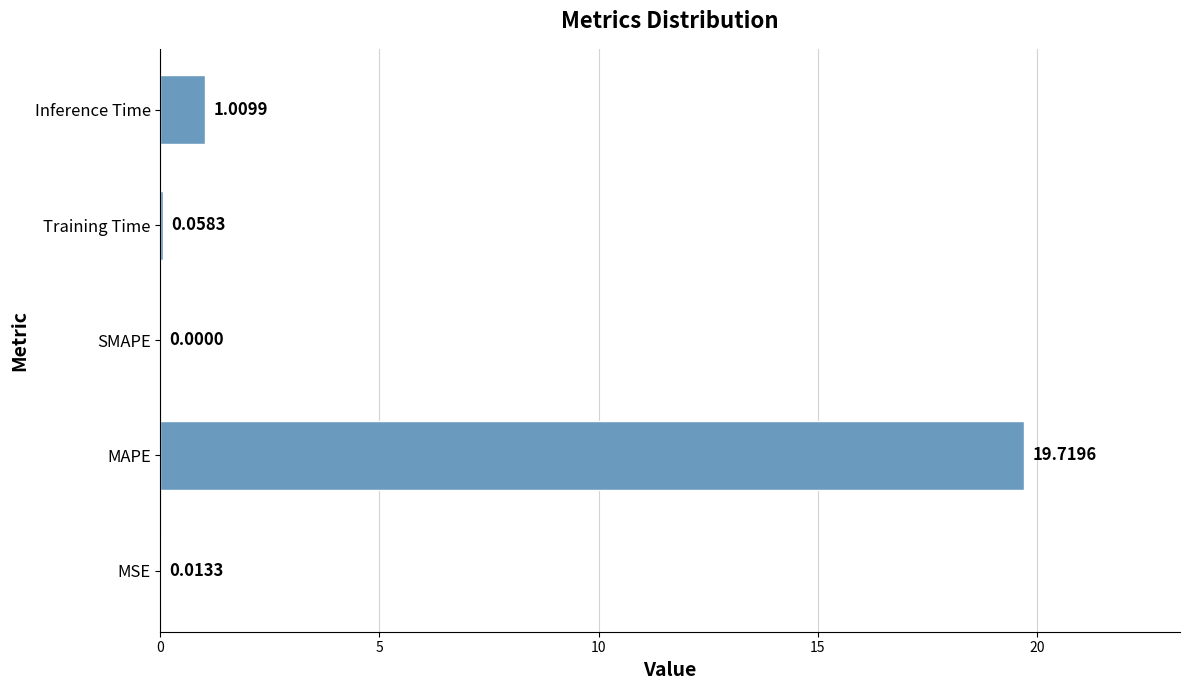

How many categories are shown in the chart?

5